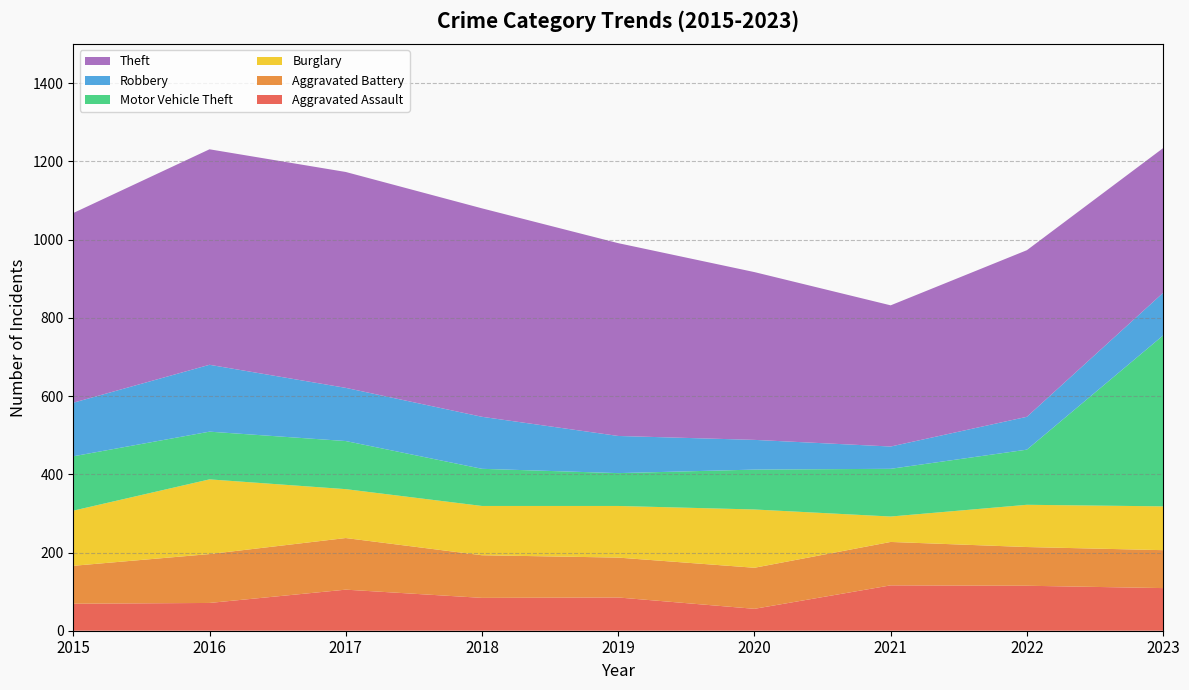

Reading right to left, transcribe all the data shown in this chart.

Aggravated Assault: 109	115	116	56	85	84	105	71	69
Aggravated Battery: 97	99	111	105	102	109	132	125	97
Burglary: 112	108	65	149	132	126	125	191	141
Motor Vehicle Theft: 437	141	122	102	84	95	123	122	139
Robbery: 109	84	57	76	95	133	136	171	137
Theft: 370	426	361	429	493	533	552	551	485